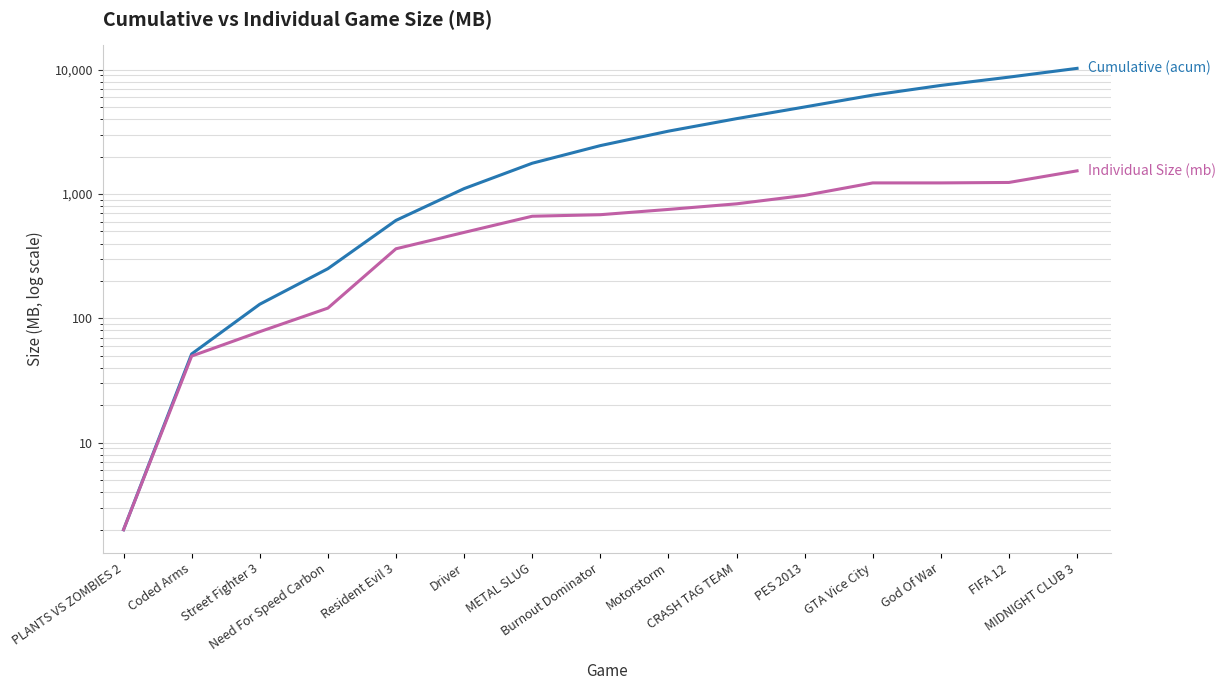

Rank the series by their maximum value, from lowest to highest.

Individual Size (mb), Cumulative (acum)